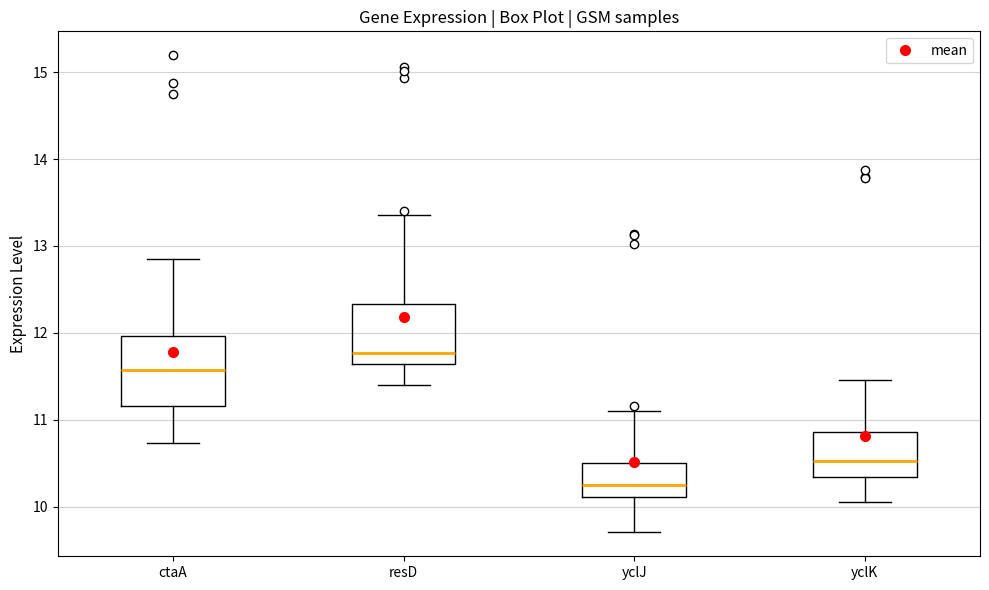

Reading left to right, transcribe this box plot: for each box, give where its median line is, the range the box spans, and where its two whiskers end, as read against the y-axis. The values are not printed on the chart, so give them approximately, as read against the axis.

ctaA: median 11.6, box 11.2 to 12.0, whiskers 10.7 to 12.9
resD: median 11.8, box 11.6 to 12.3, whiskers 11.4 to 13.4
yclJ: median 10.2, box 10.1 to 10.5, whiskers 9.7 to 11.1
yclK: median 10.5, box 10.3 to 10.9, whiskers 10.1 to 11.5